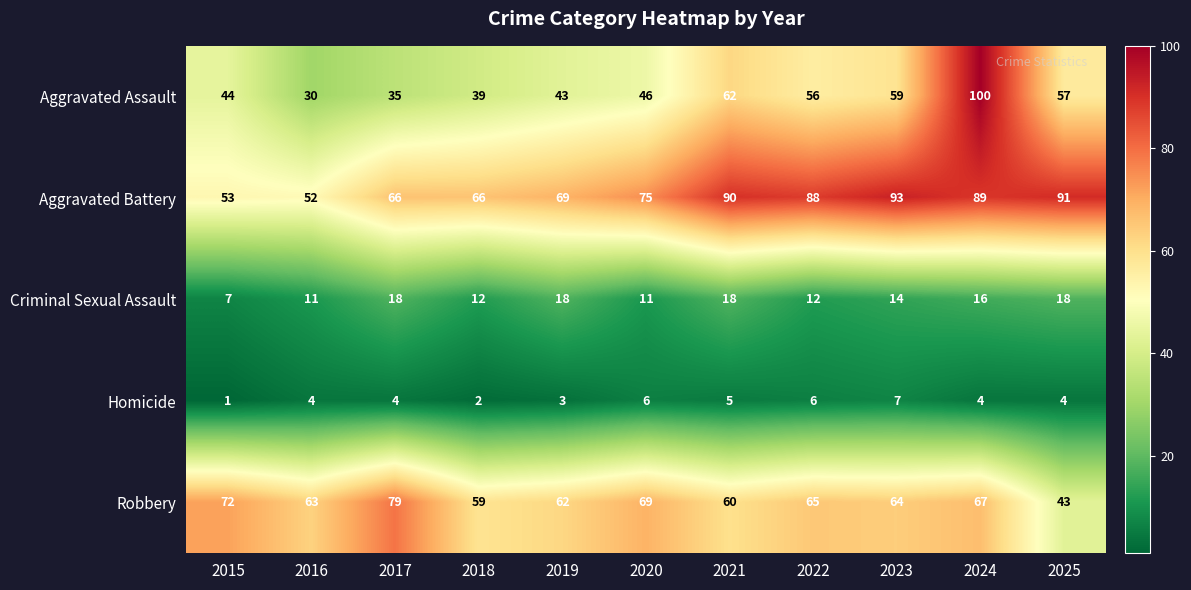

Read the Criminal Sexual Assault value at 2022, to the nearest 5.

10